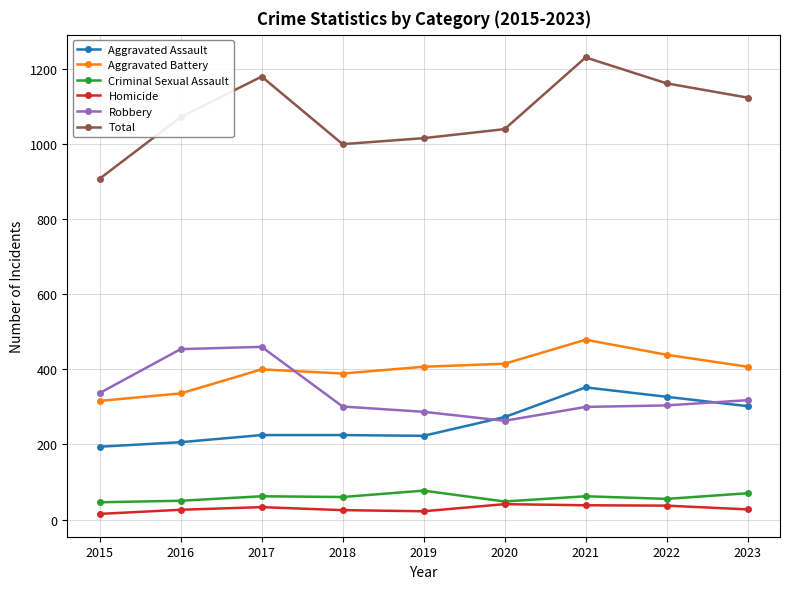

What is the difference between the maximum and minimum values in the Criminal Sexual Assault series?

31